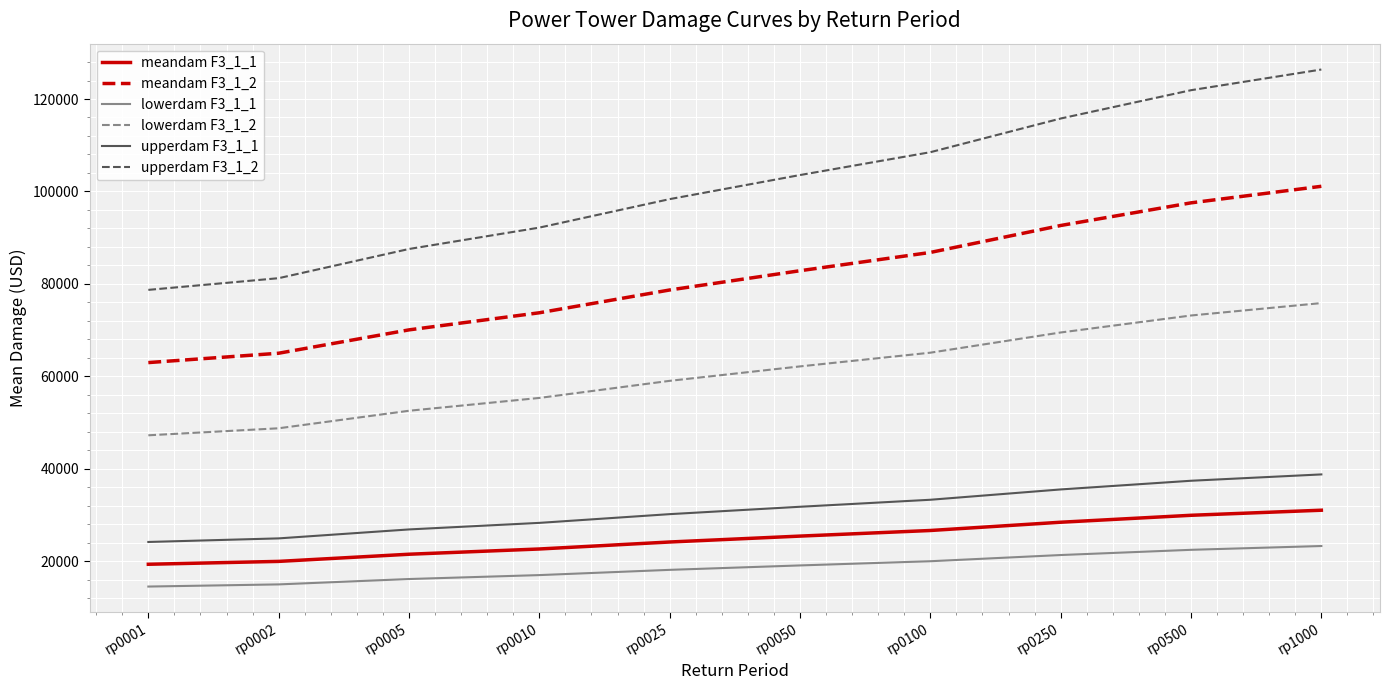

The value of upperdam F3_1_2 at rp0010 is 92164.9. True or false?

True